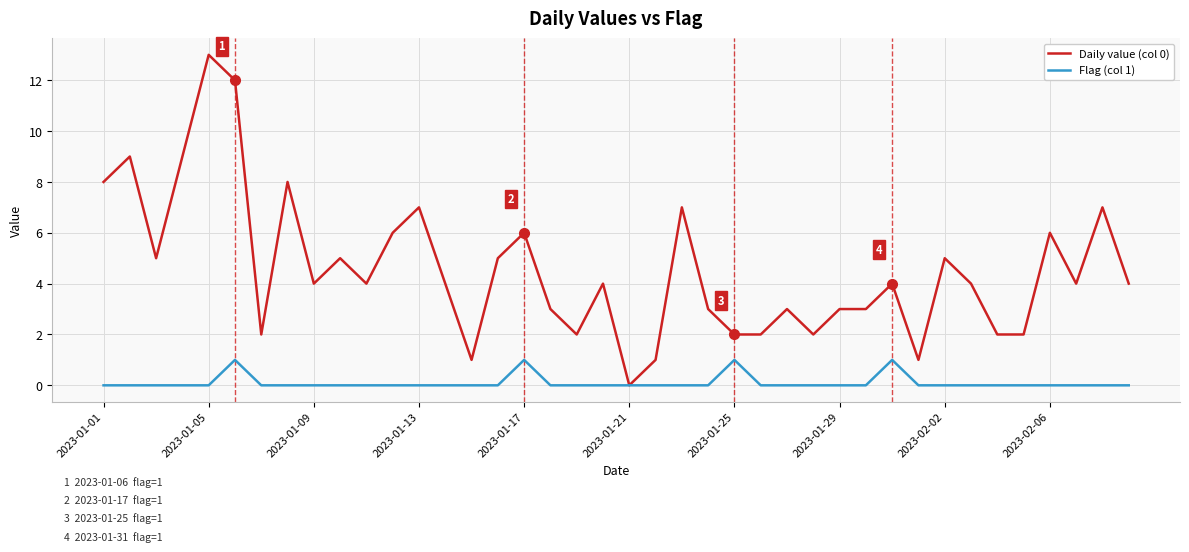

Does the chart have visible grid lines?

Yes